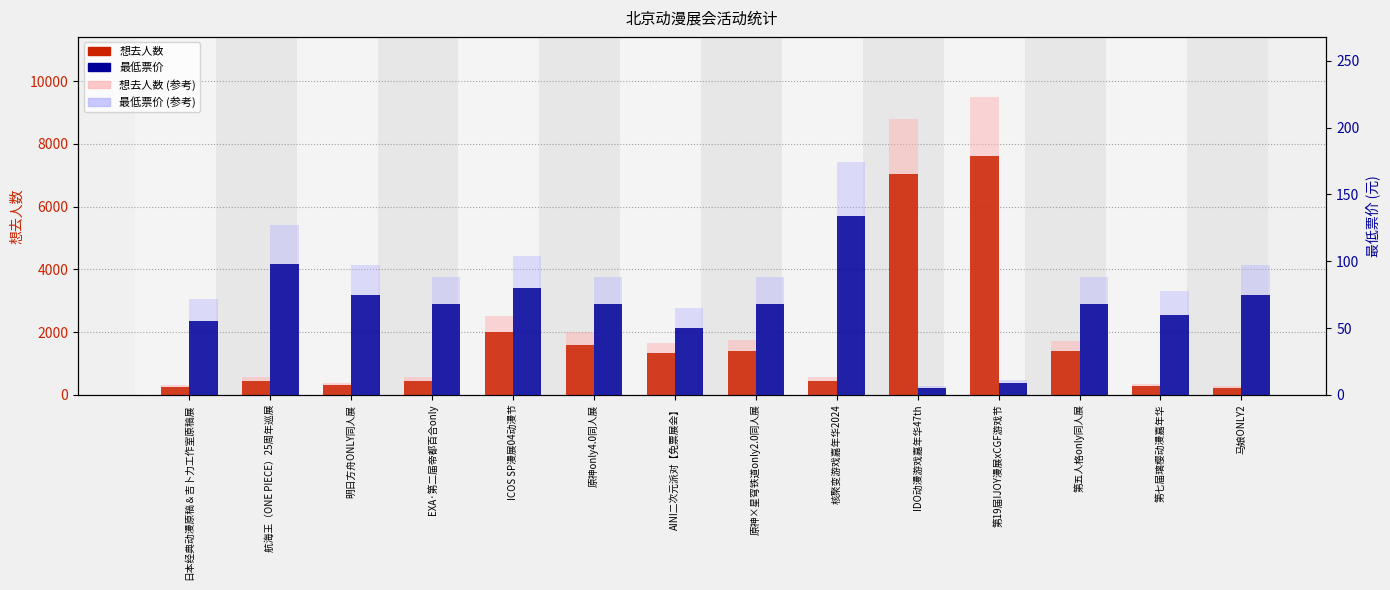

What is the value of the 想去人数 bar at the 10th from the left?

7032.0